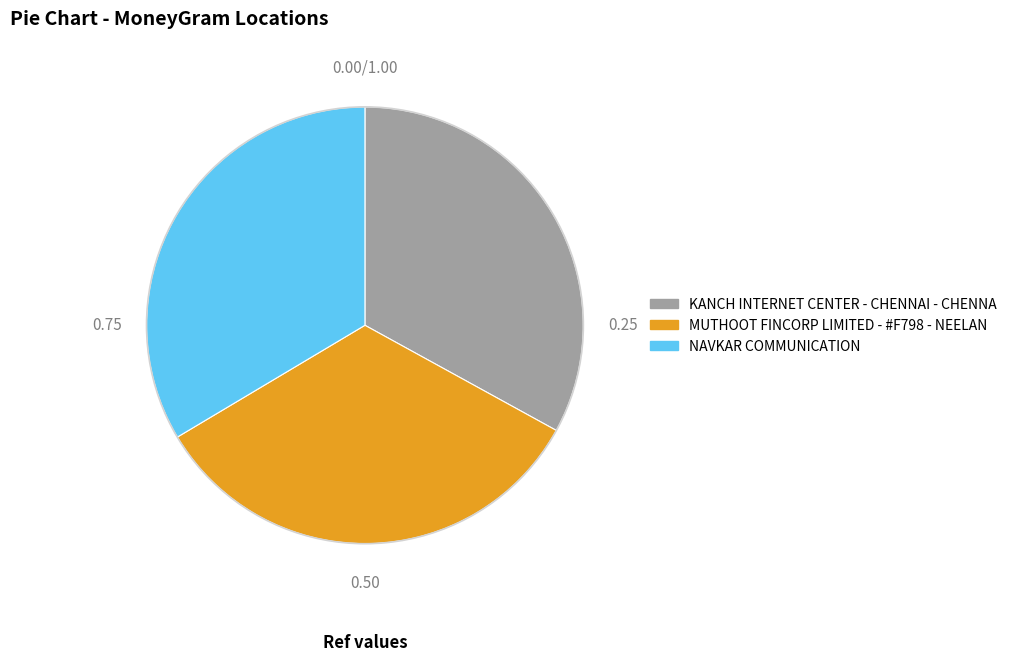

Does MUTHOOT FINCORP LIMITED - #F798 - NEELAN account for over 50% of the chart?

No